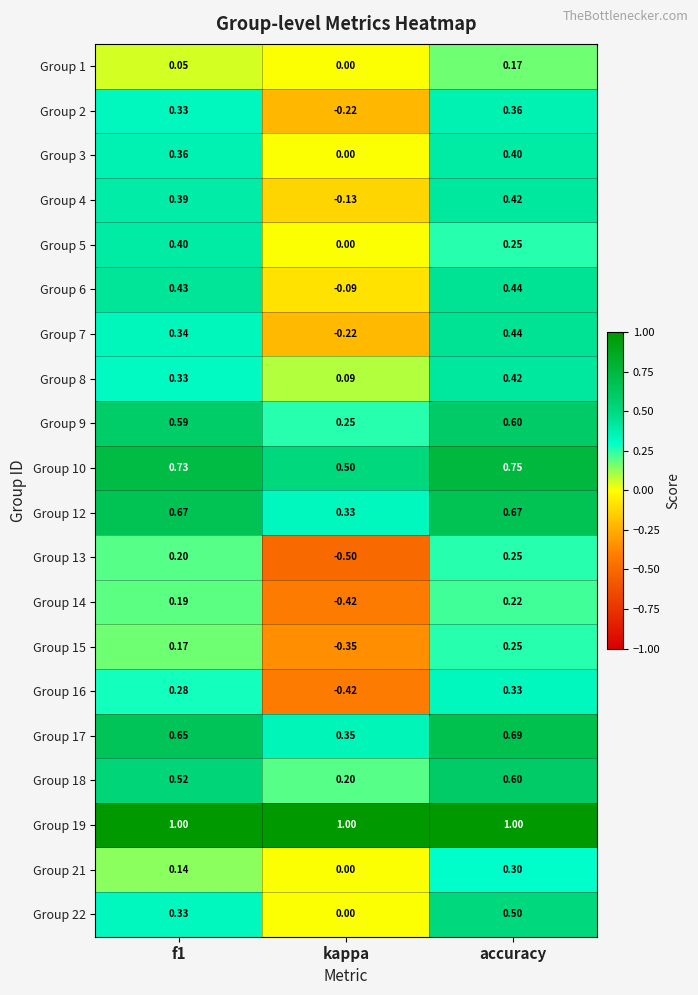

At which category is the sum across all series the highest?

accuracy